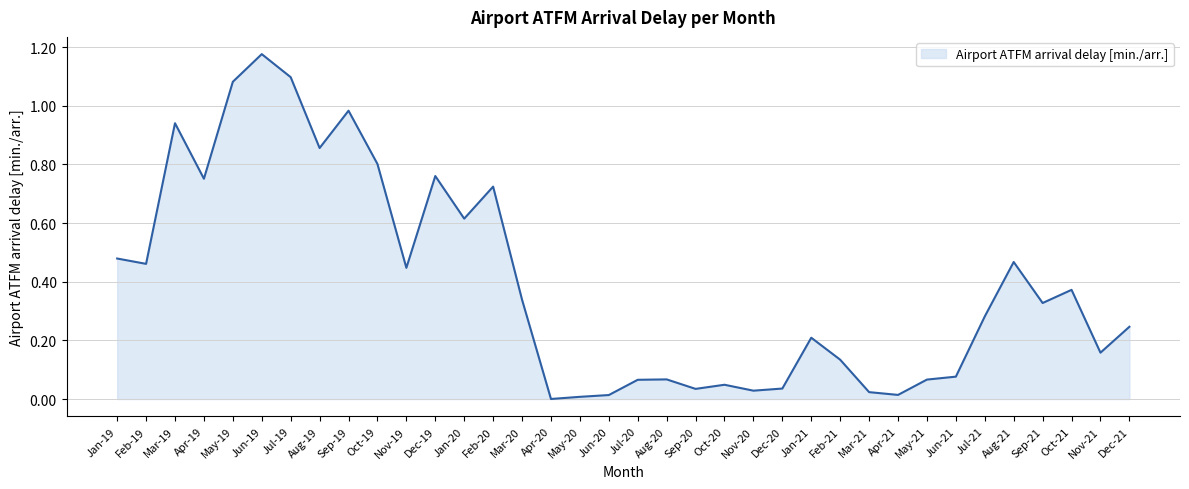

The value at Oct-19 is 0.8. True or false?

True